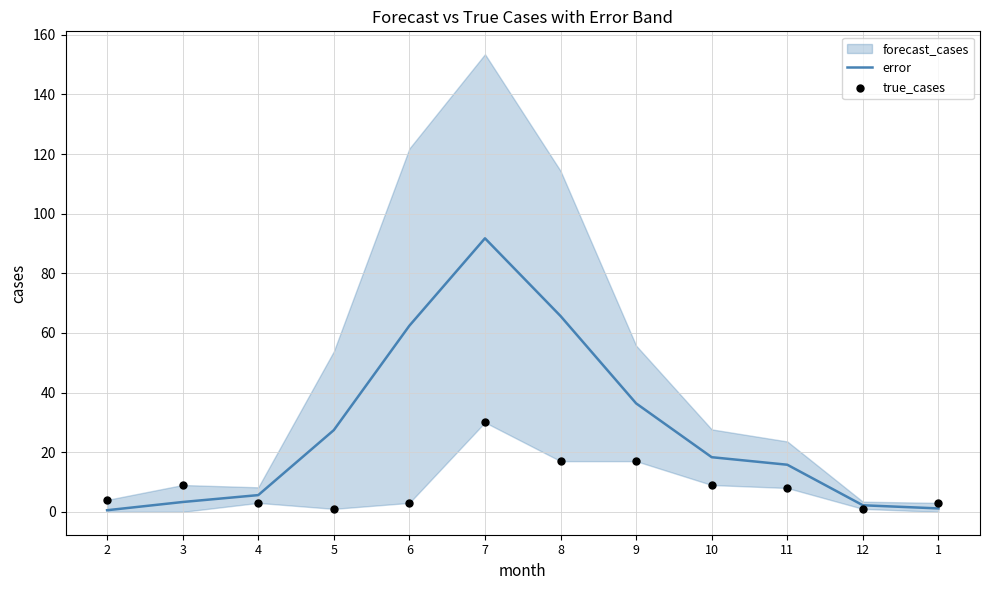

The error series shows 27.4 at 5. True or false?

True